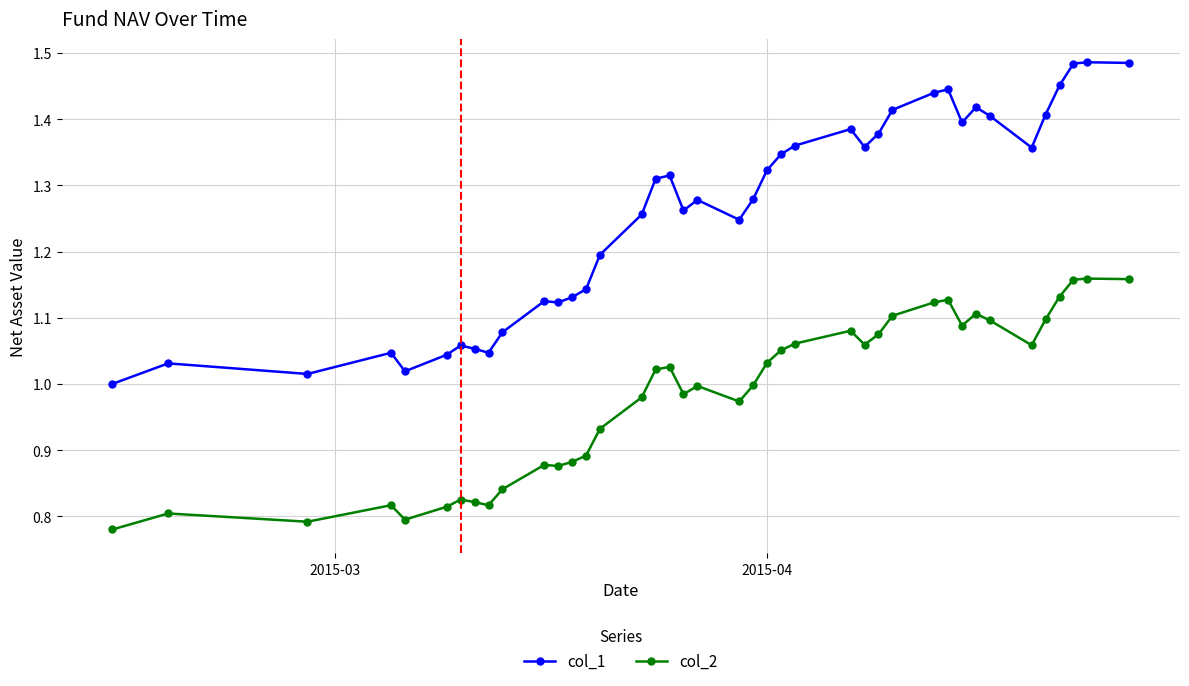

Which series has the widest spread of values?

col_1